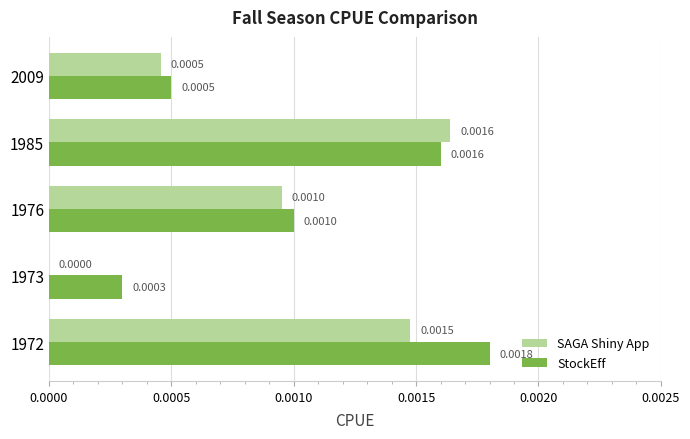

How many positive values does the SAGA Shiny App series have?

4